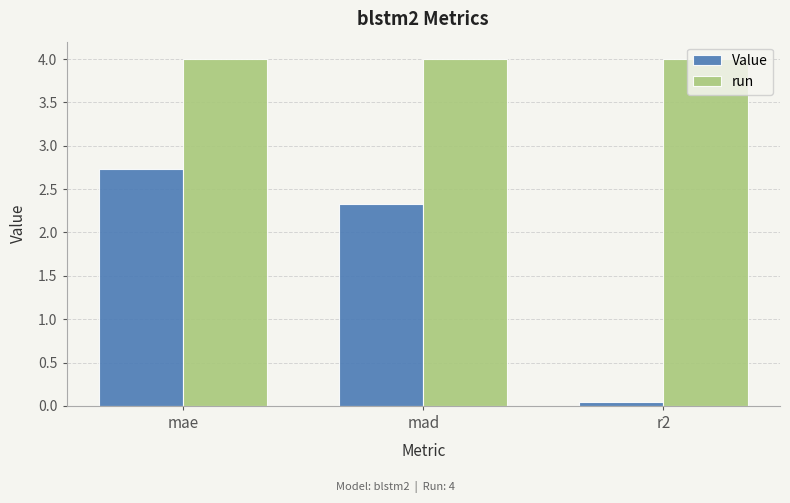

How many distinct data groups are displayed?

2